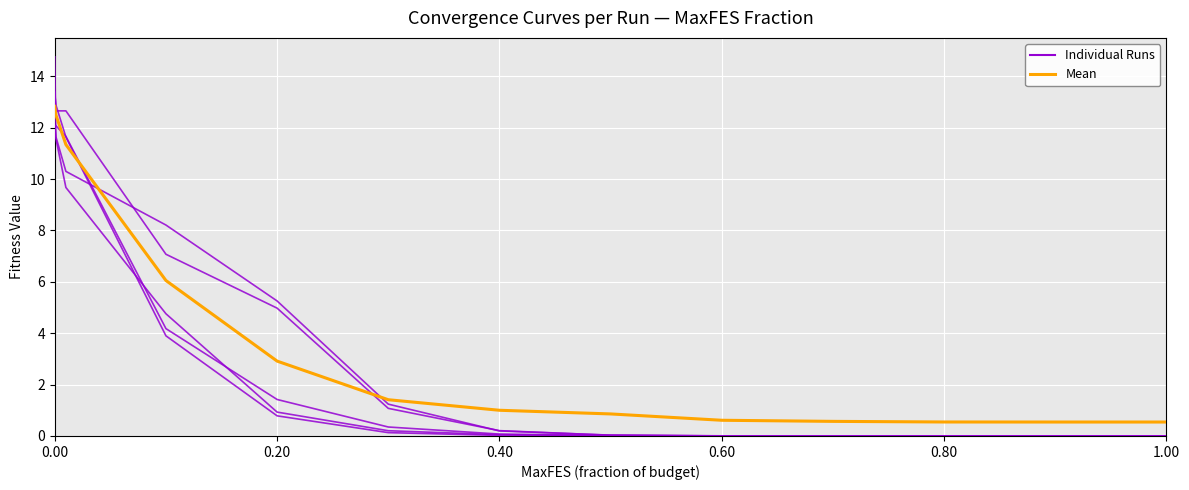

Is this an area chart (filled region under the line)?

No